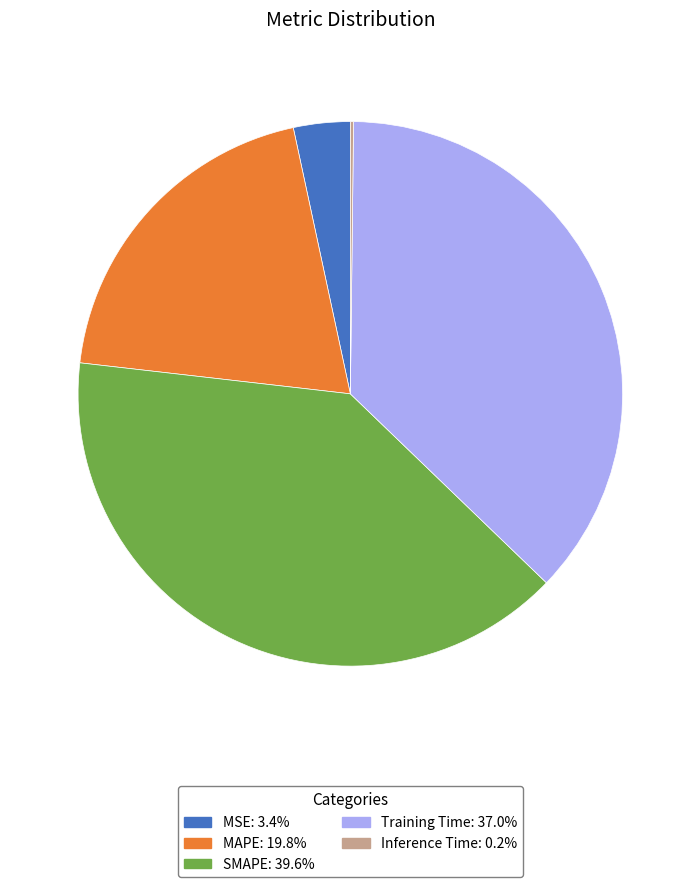

Do MSE and SMAPE together represent more than half of the pie?

No